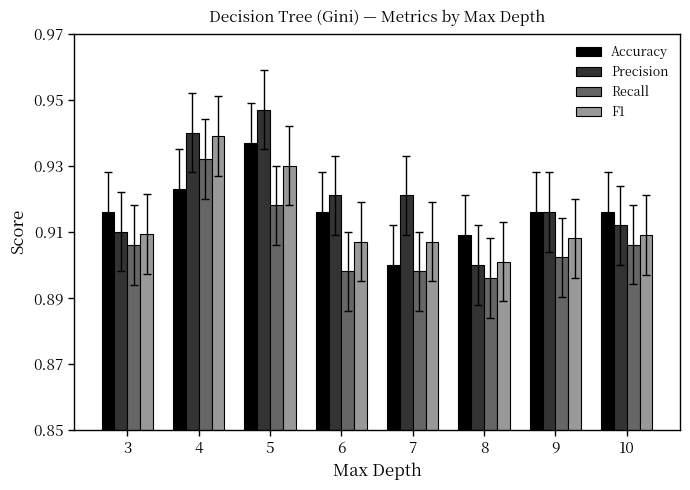

How many series are shown in this chart?

4